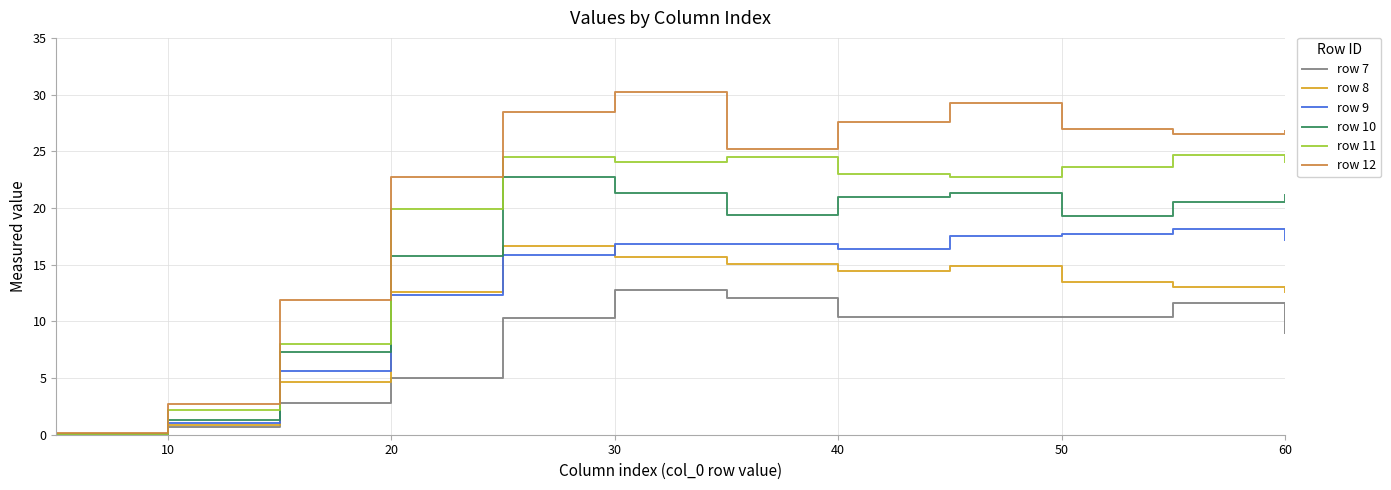

In row 11, how many points are lower than both neighbors (excluding endpoints)?

2